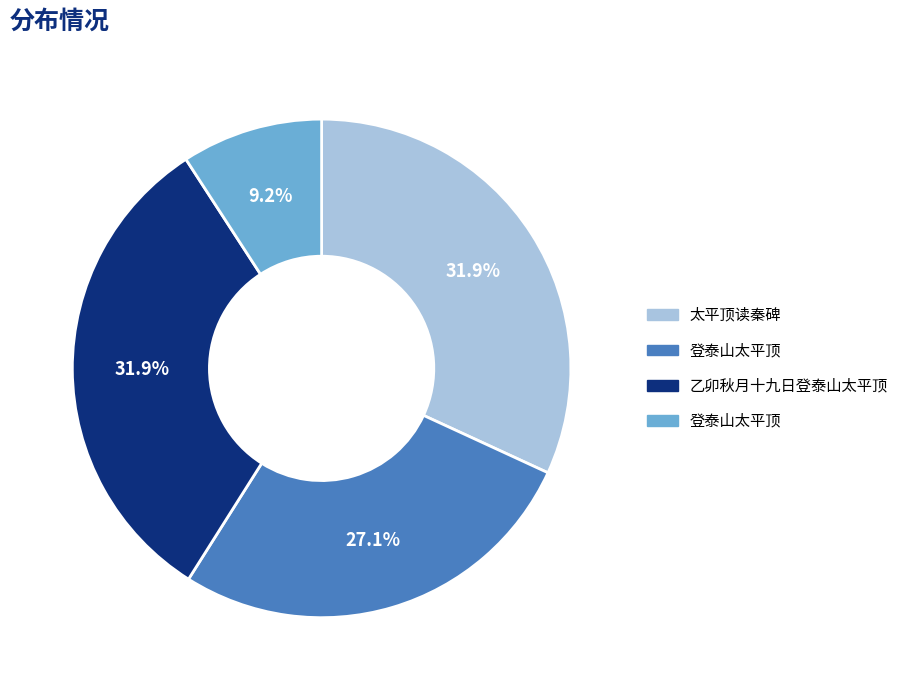

Is there a majority slice in this chart?

No